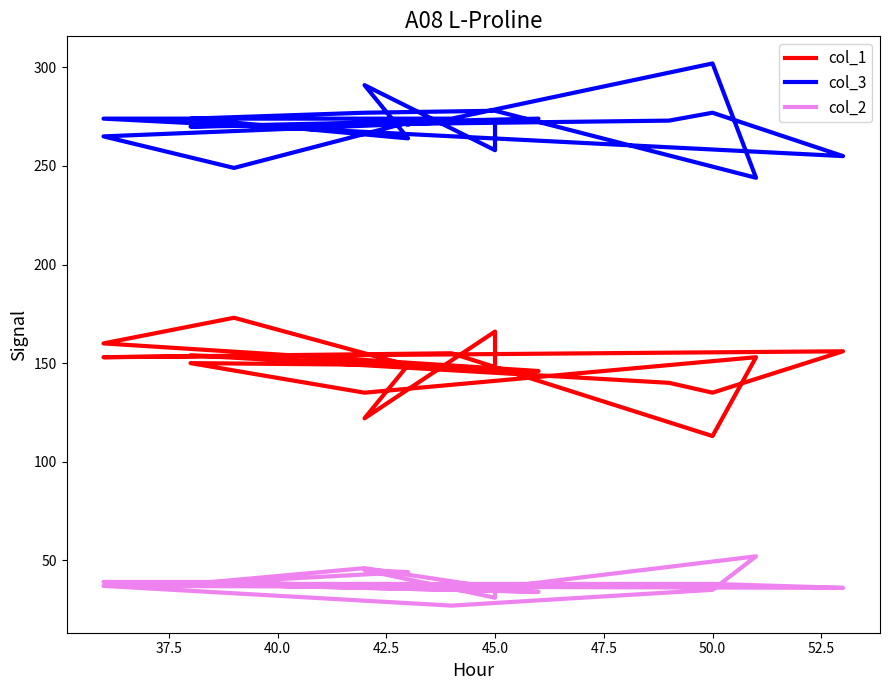

What is the difference between the second highest and second lowest values in the col_1 series?

44